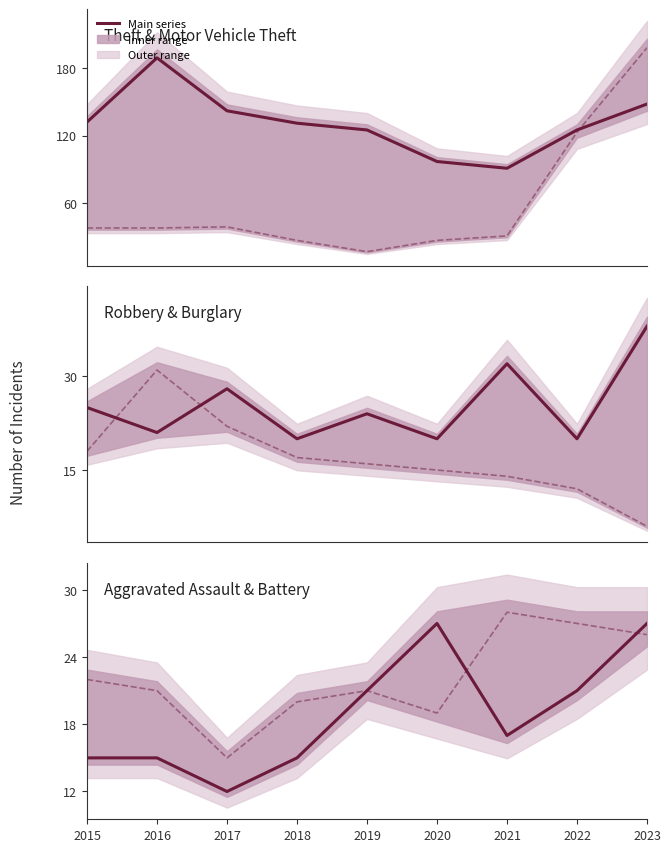

True or false: Burglary has a value of 7 at 2019.

False